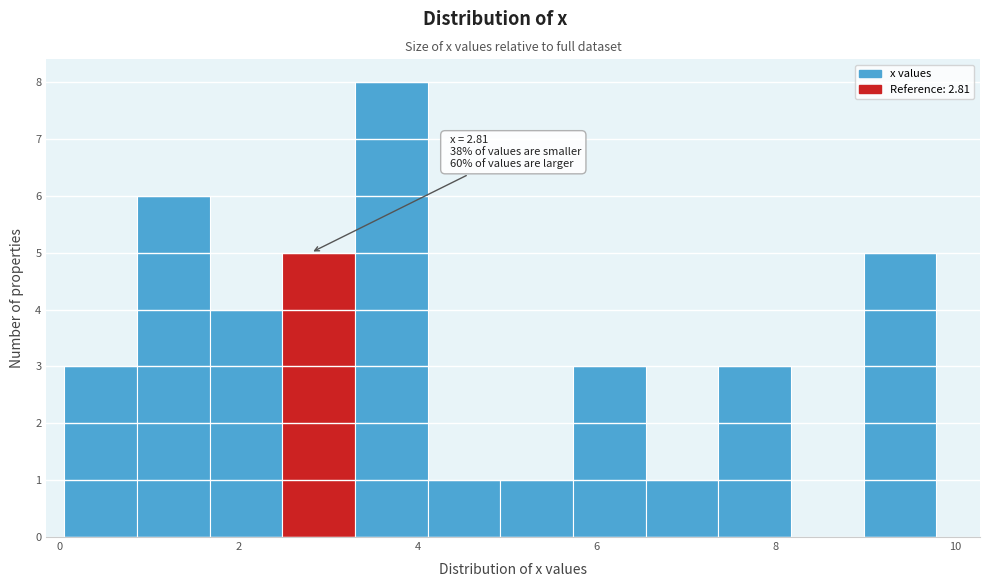

Which range on the x-axis has the tallest bar?

3.4 to 4.2